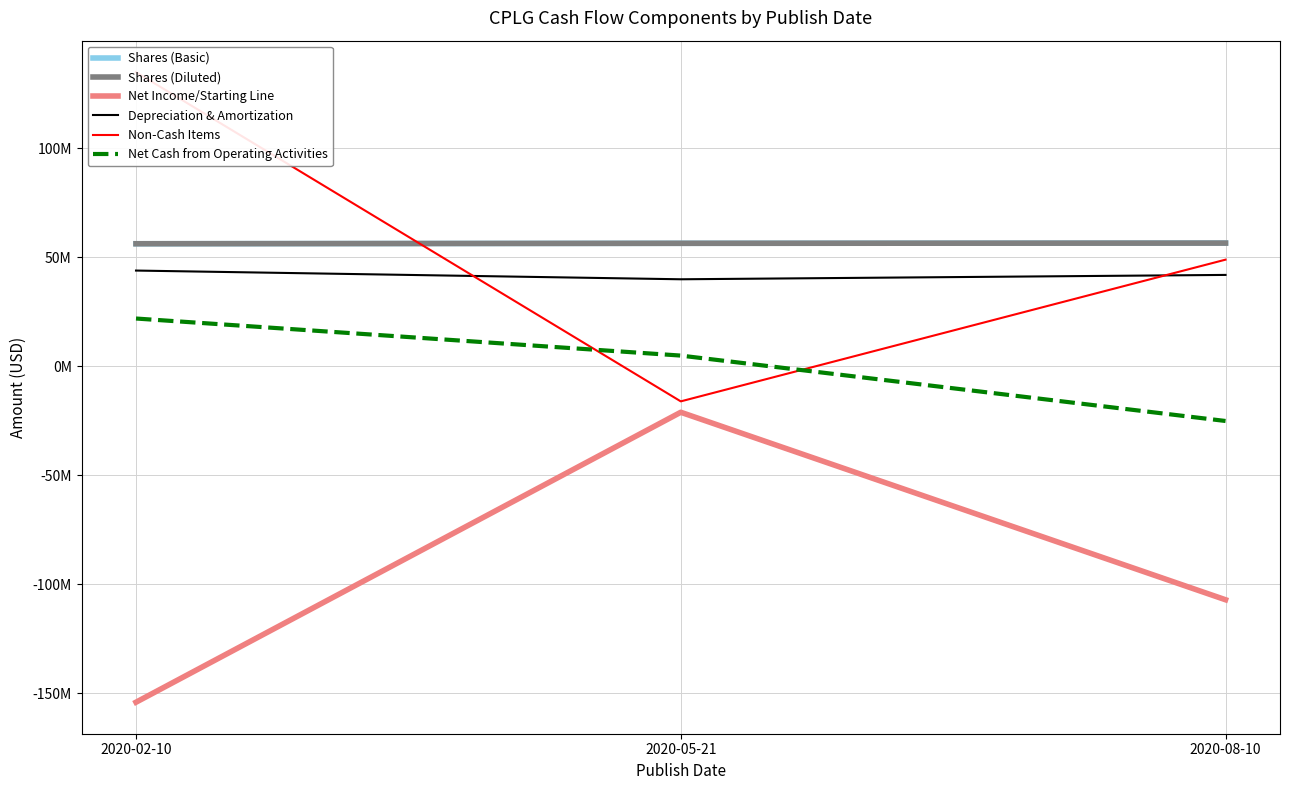

Is the value of Shares (Basic) at 2020-05-21 greater than the value of Depreciation & Amortization at 2020-05-21?

Yes